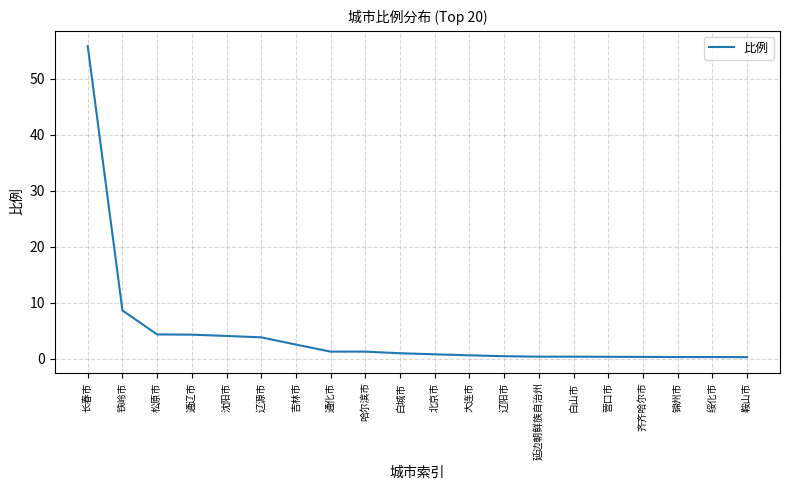

What is the smallest value displayed?

0.3